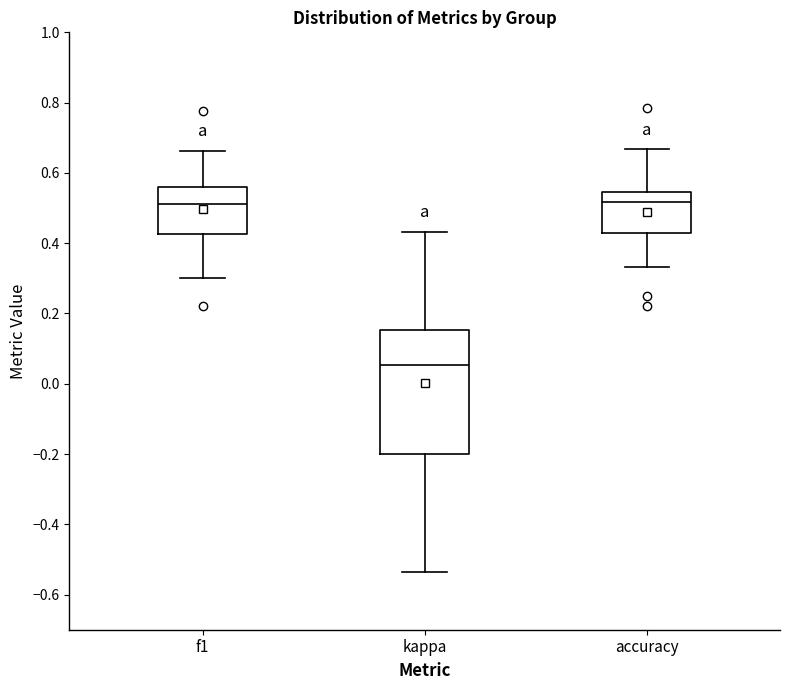

Comparing the boxes themselves (not the whiskers), which one is the tallest?

kappa